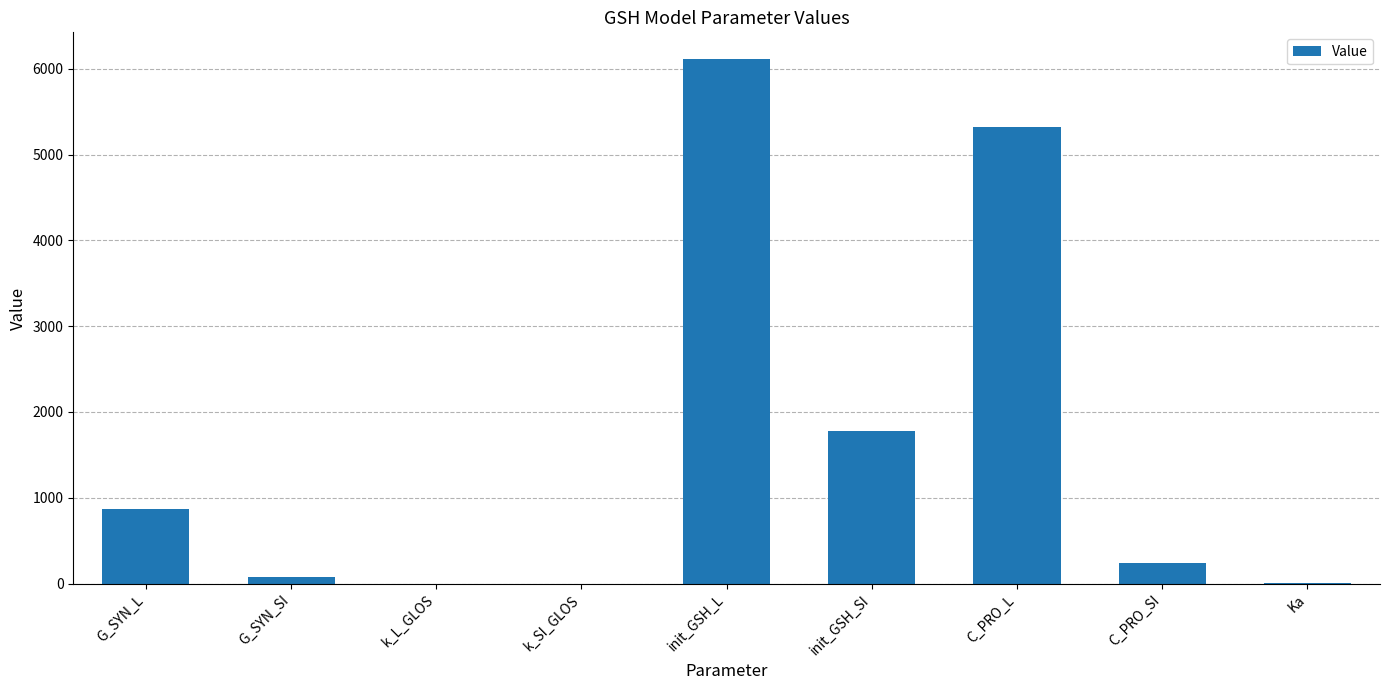

What value does the data have at G_SYN_L?

869.0